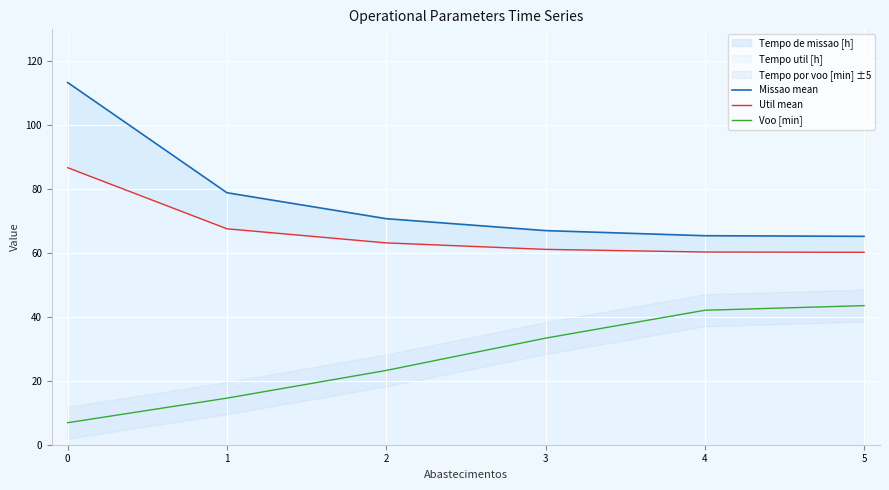

The Util mean series shows 32.0 at 4. True or false?

False